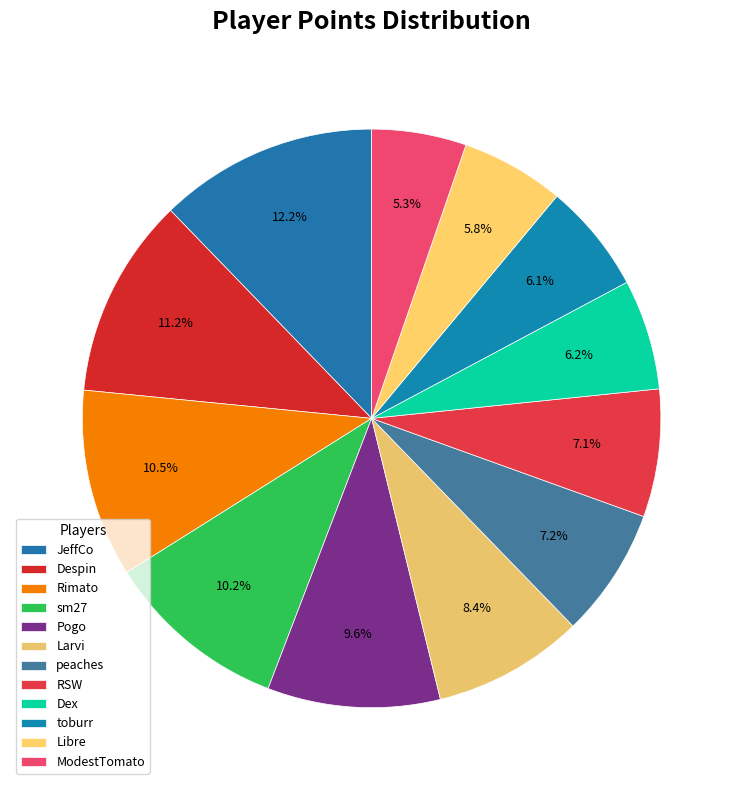

Rank the categories by value from highest to lowest.

JeffCo, Despin, Rimato, sm27, Pogo, Larvi, peaches, RSW, Dex, toburr, Libre, ModestTomato